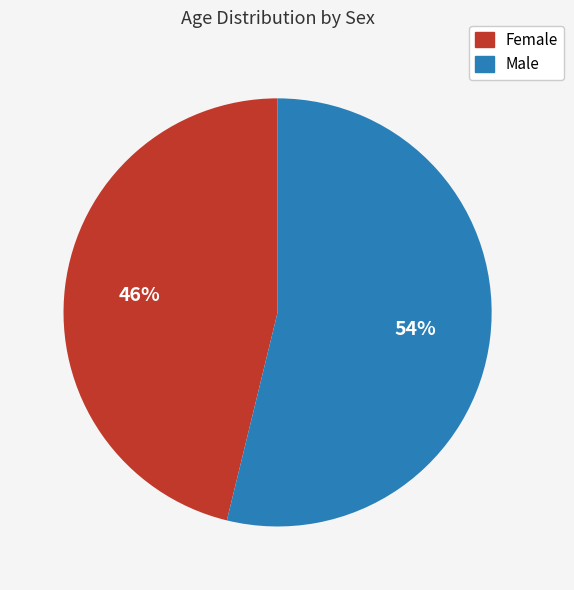

Which slice is the largest?

Male